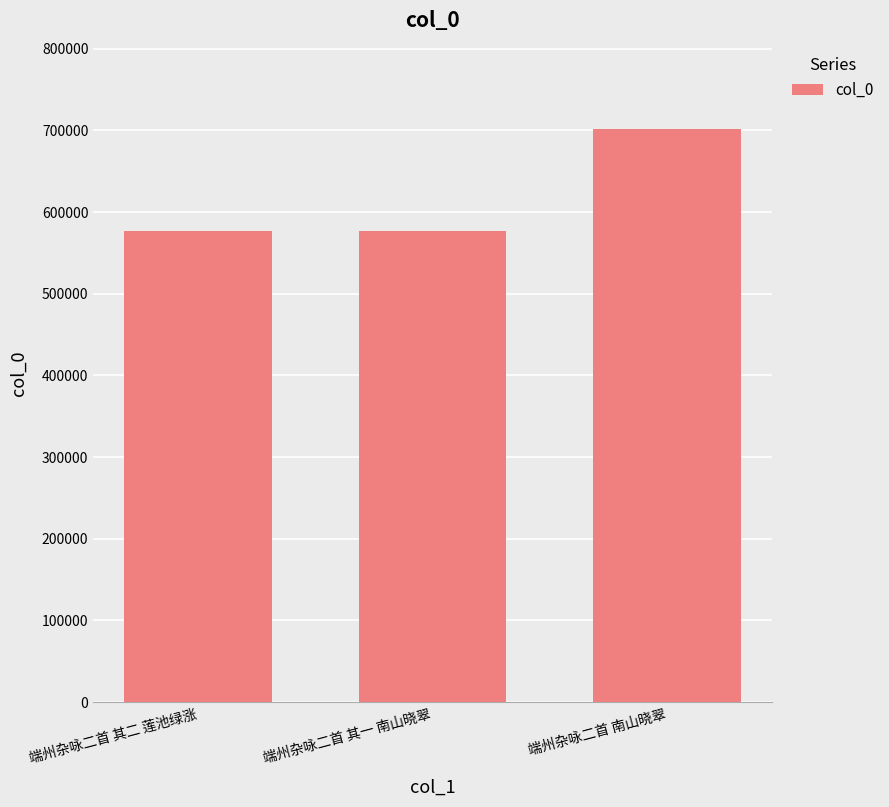

What position from the left is 端州杂咏二首 其一 南山晓翠?

2